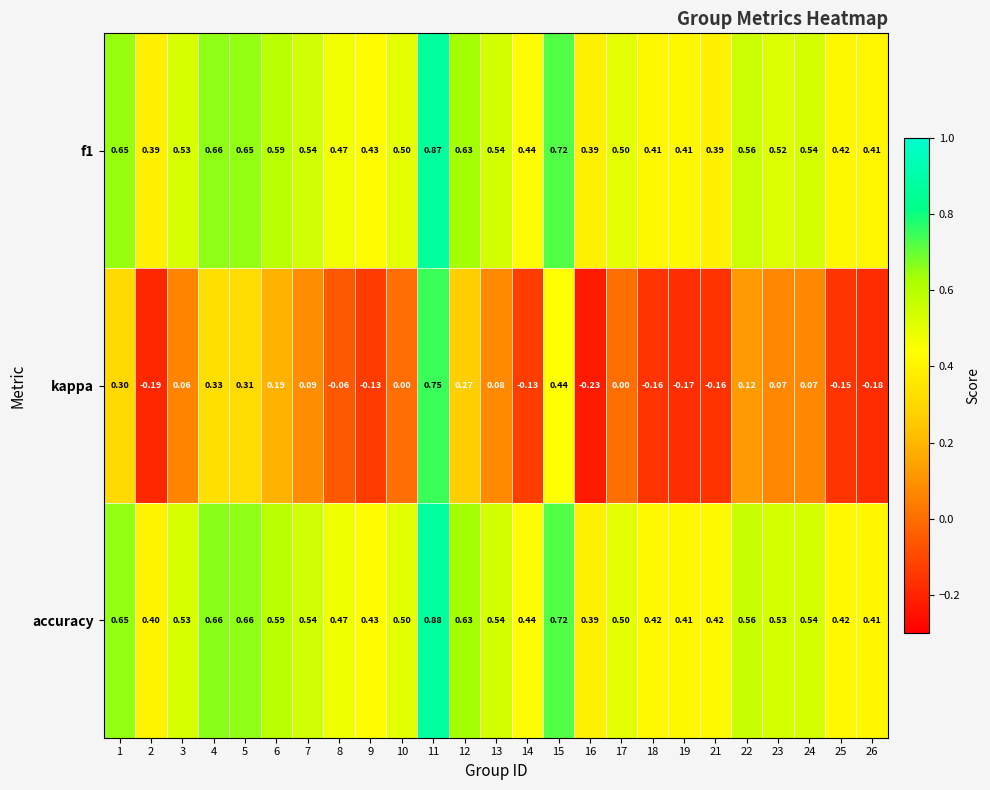

Which series has the largest range (max minus min)?

kappa